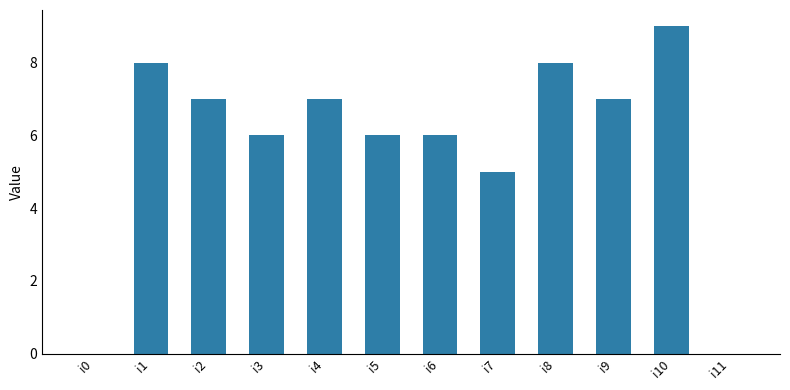

Between i8 and i10, which is larger?

i10